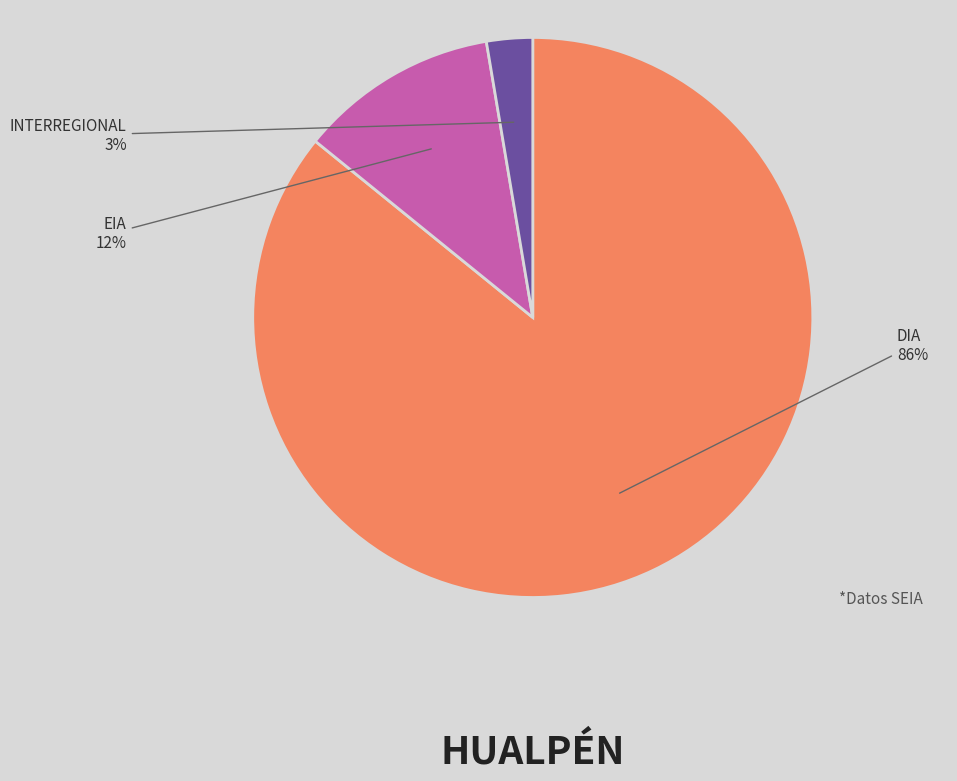

Does any single category account for the majority?

Yes